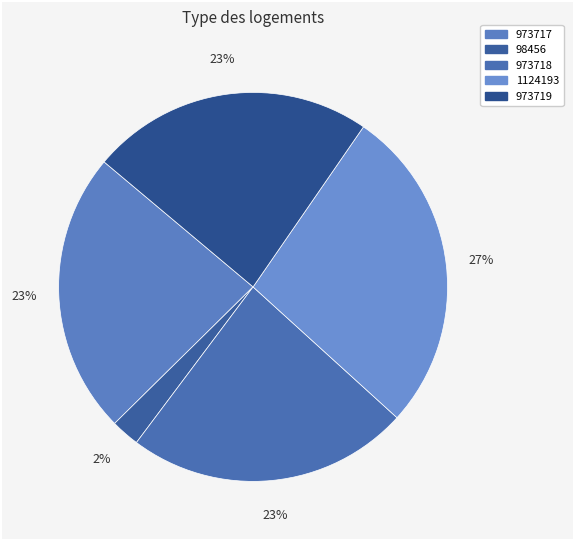

The 98456 slice represents 12% of the pie. True or false?

False